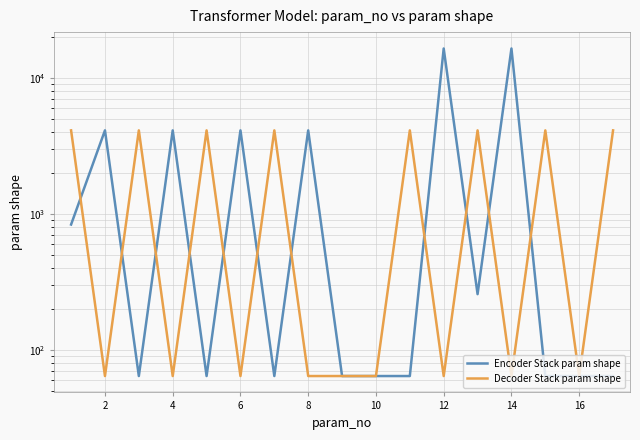

True or false: Encoder Stack param shape and Decoder Stack param shape intersect in this chart.

True